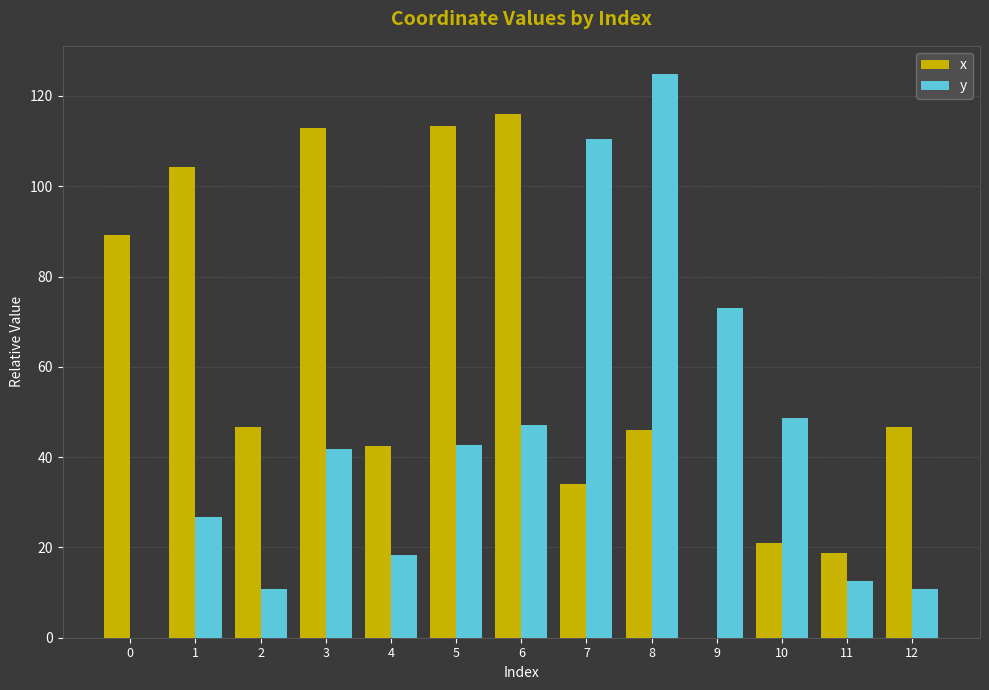

At which category is the sum across all series the highest?

8